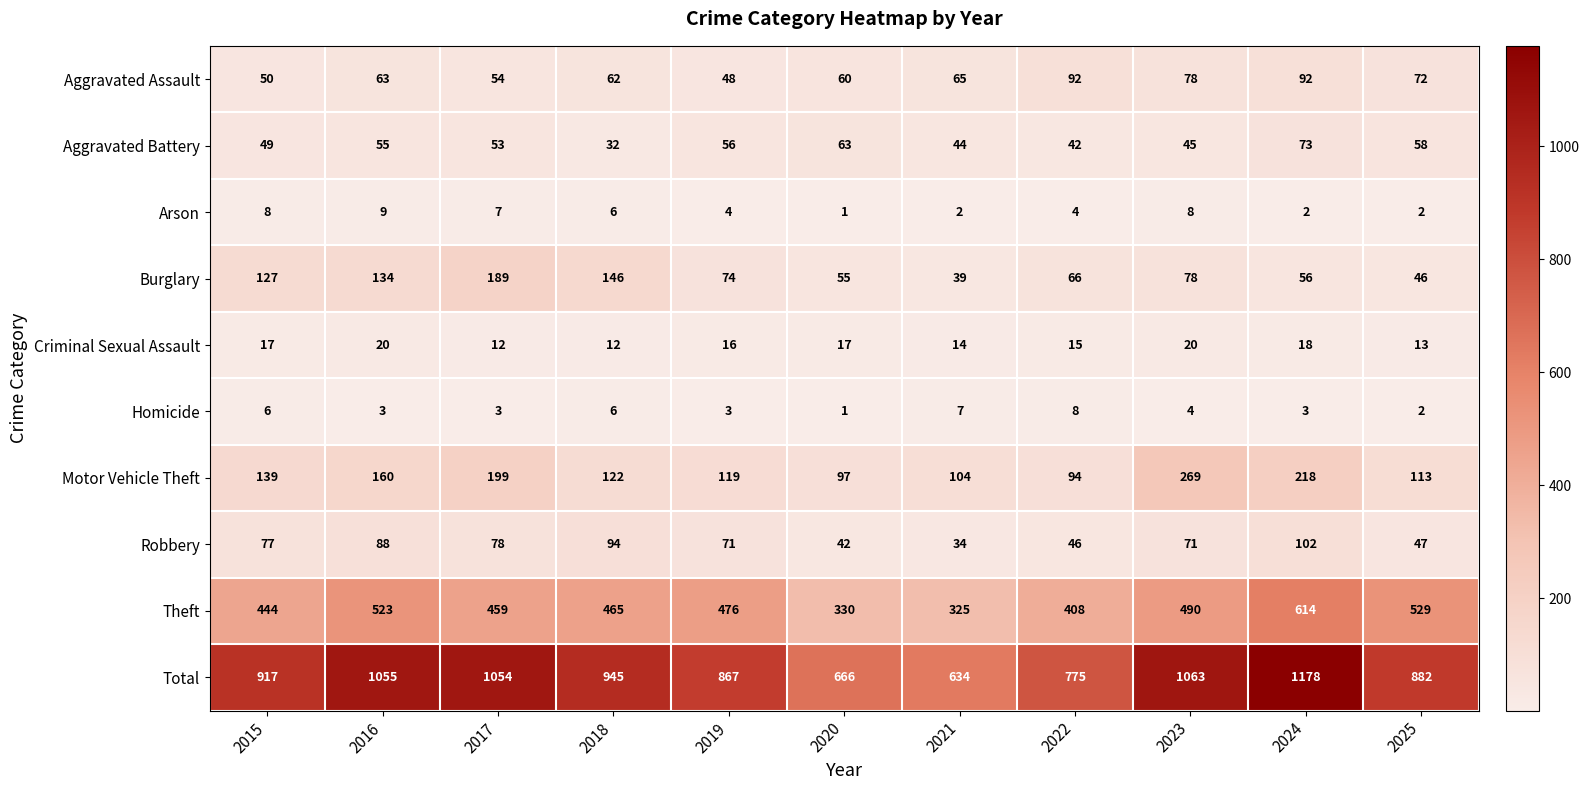

The Robbery series shows 58 at 2021. True or false?

False